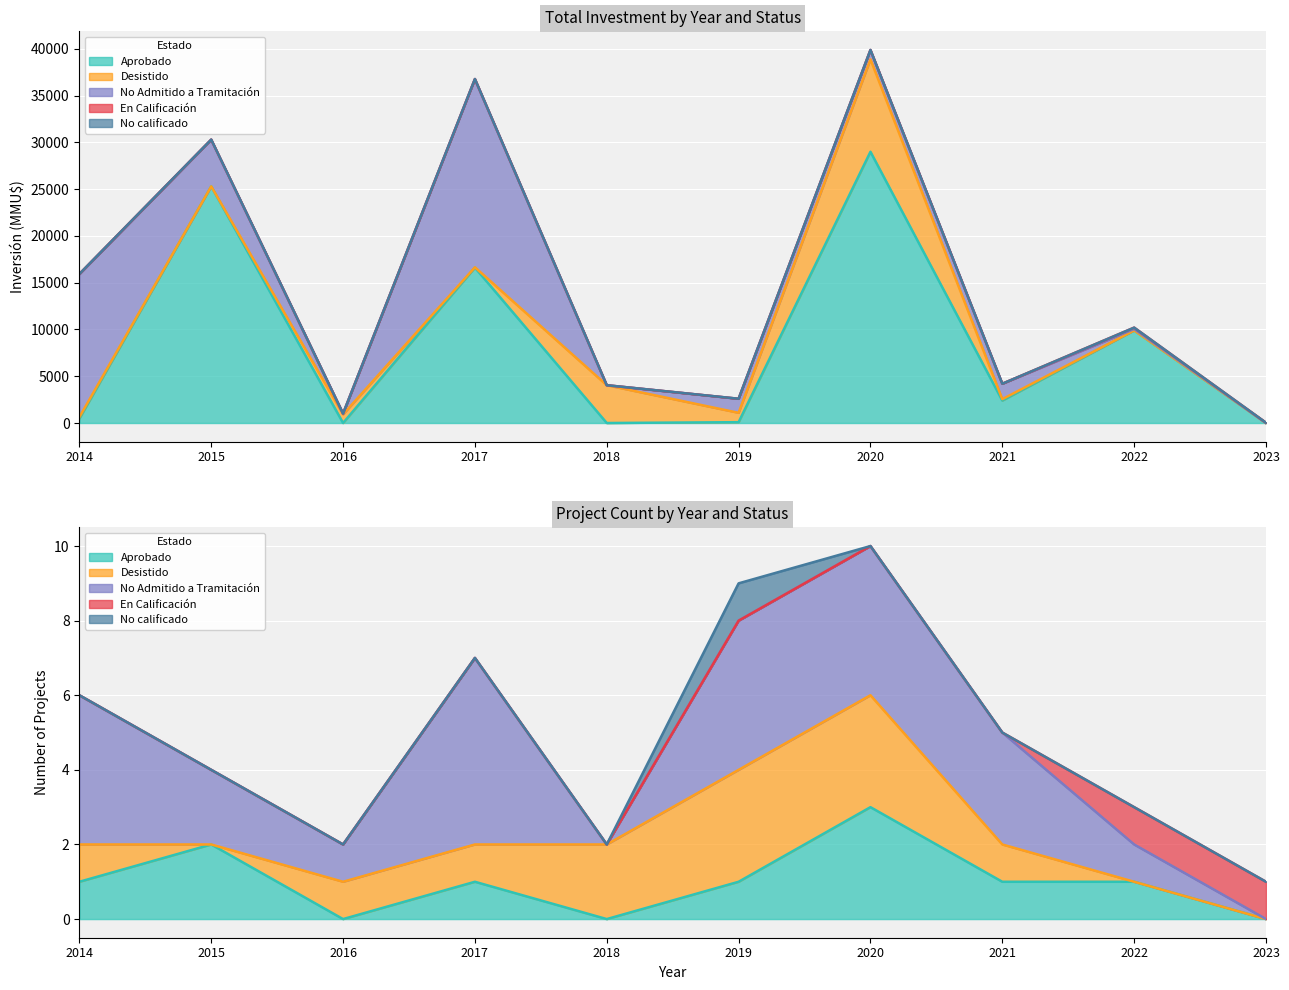

Which category has the lowest value across all series?

2016